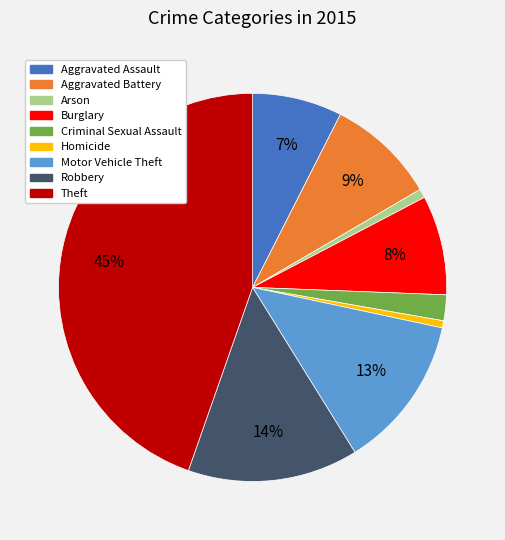

To the nearest percent, what is the difference between the Burglary and Aggravated Assault slice percentages?

1%